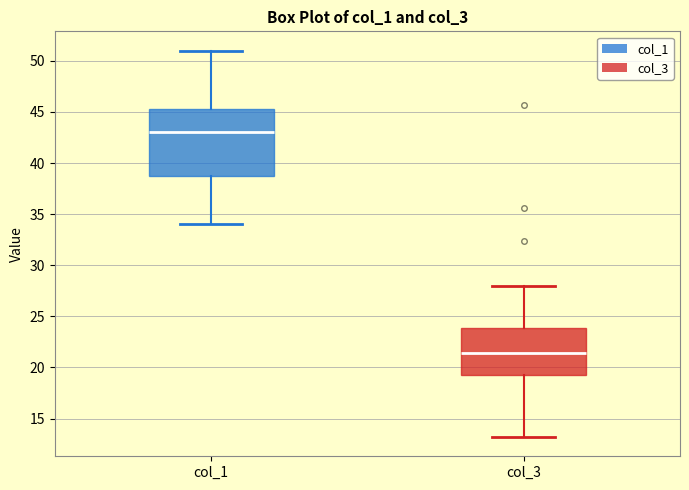

Reading left to right, transcribe this box plot: for each box, give where its median line is, the range the box spans, and where its two whiskers end, as read against the y-axis. The values are not printed on the chart, so give them approximately, as read against the axis.

col_1: median 43.0, box 39.0 to 45.5, whiskers 34.0 to 51.0
col_3: median 21.5, box 19.5 to 24.0, whiskers 13.0 to 28.0